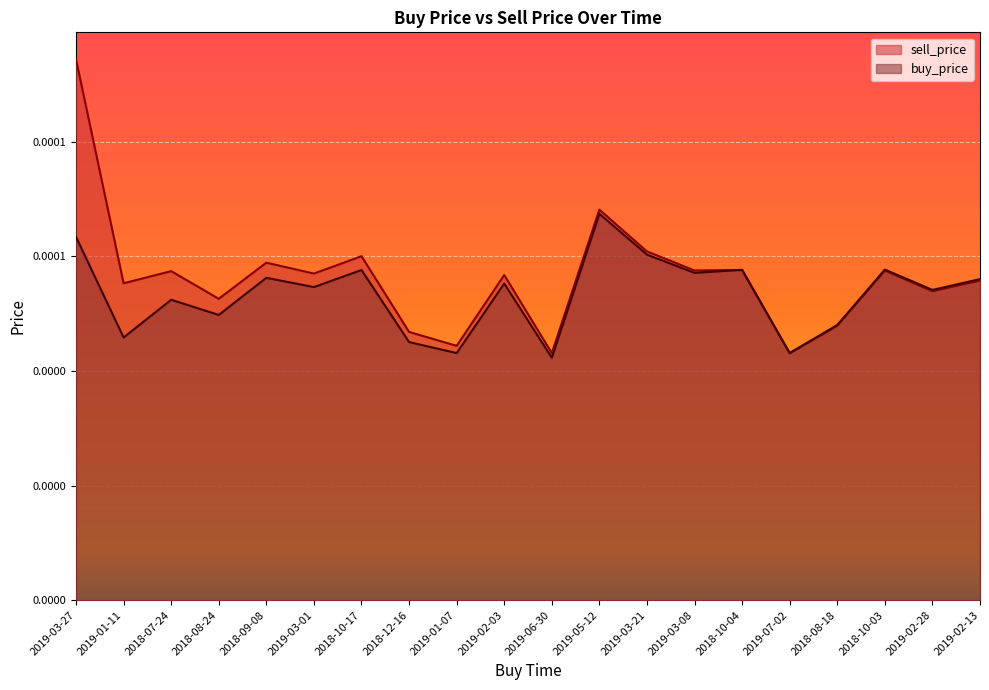

What is the minimum value shown in the chart?

4.2